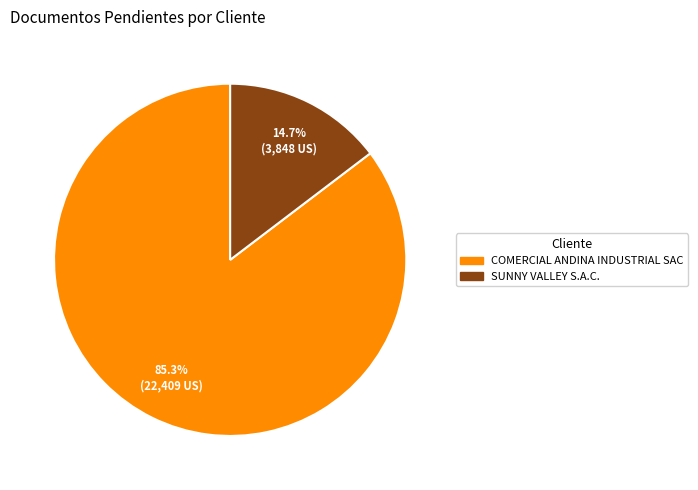

What is the smallest slice in the pie chart?

SUNNY VALLEY S.A.C.